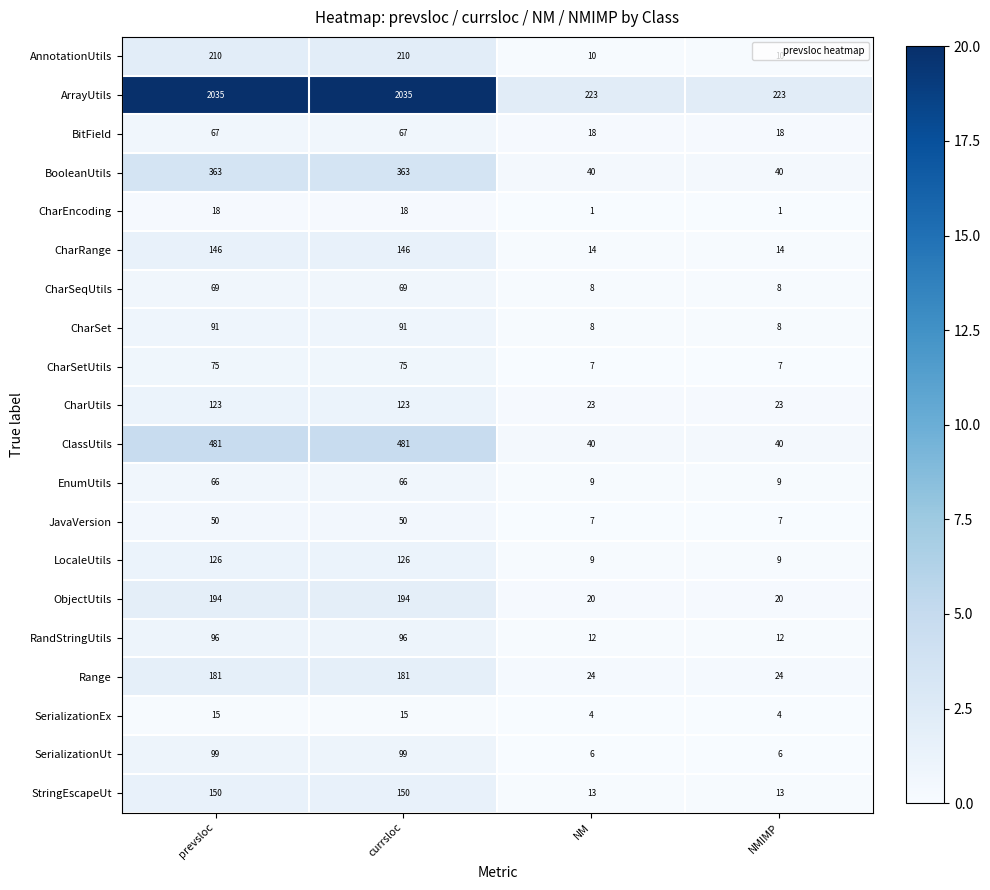

Read the CharRange value at prevsloc, to the nearest 5.

145